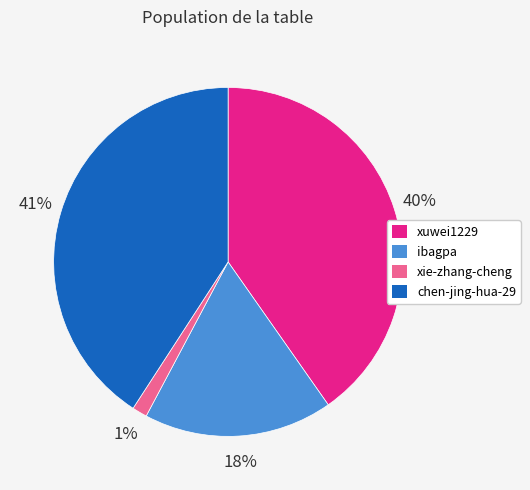

To the nearest percent, what portion does xie-zhang-cheng represent?

1%